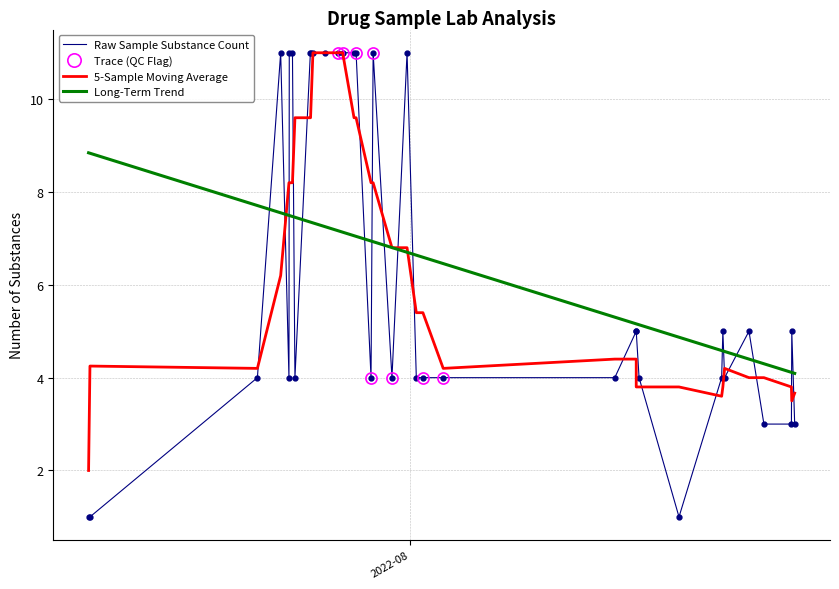

At which category does trace reach its first local valley?

10